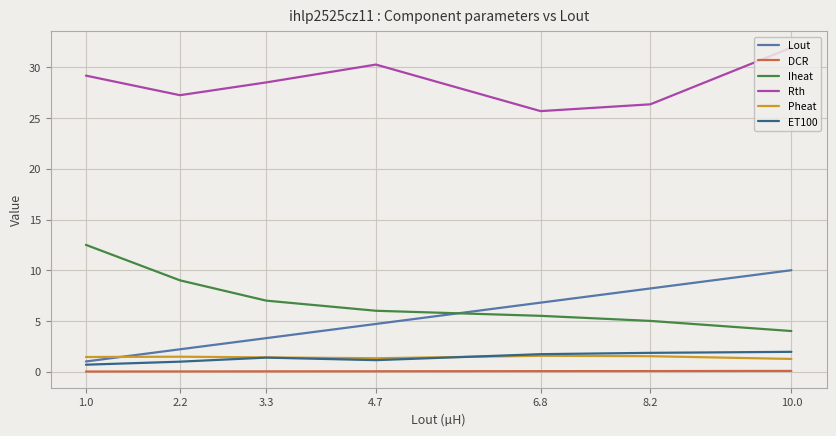

True or false: Lout and Rth cross at least once.

False